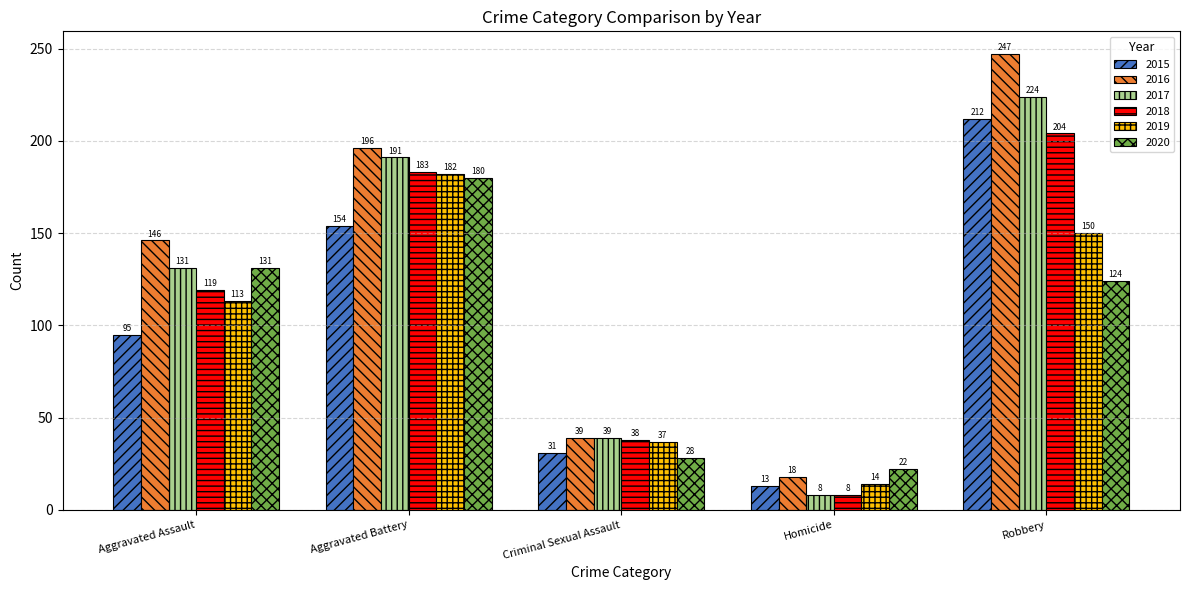

What is the sum of the 2017 values at Aggravated Battery and Criminal Sexual Assault?

230